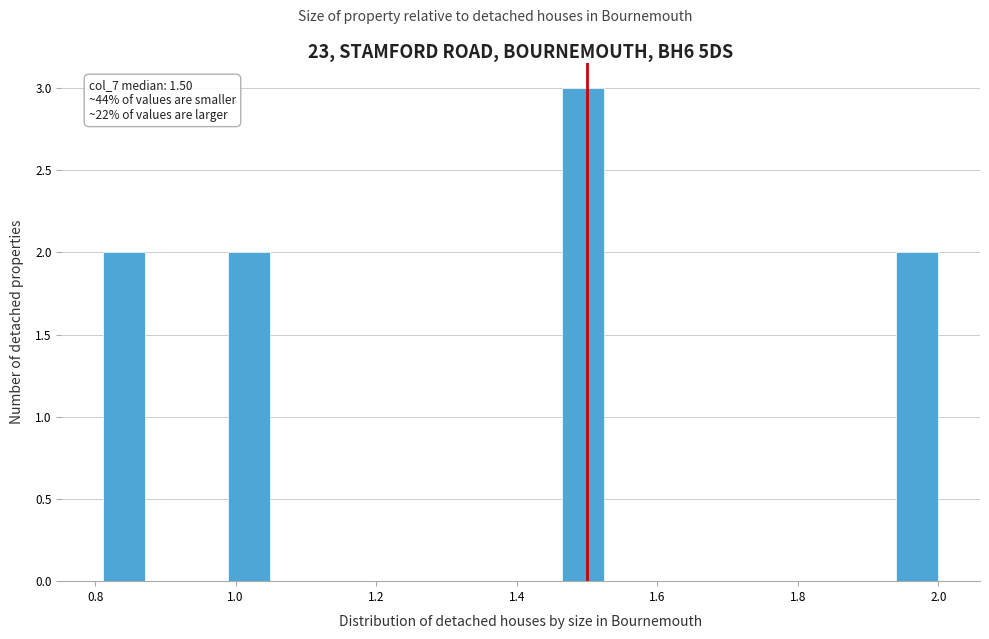

Read against the x-axis, roughly where is the centre of the tallest bar?

1.50